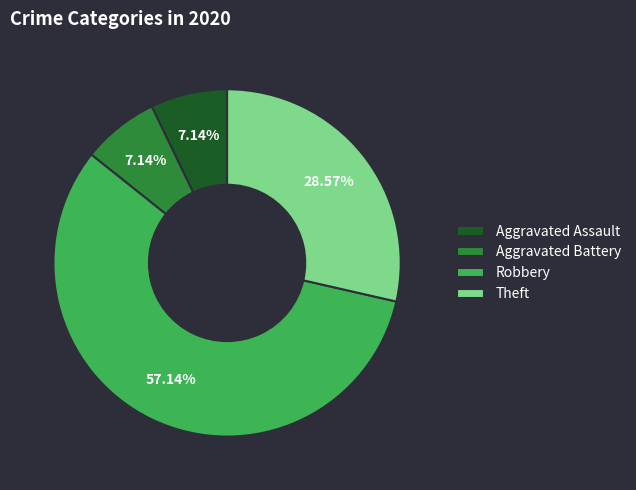

Which category has the biggest portion of the pie?

Robbery